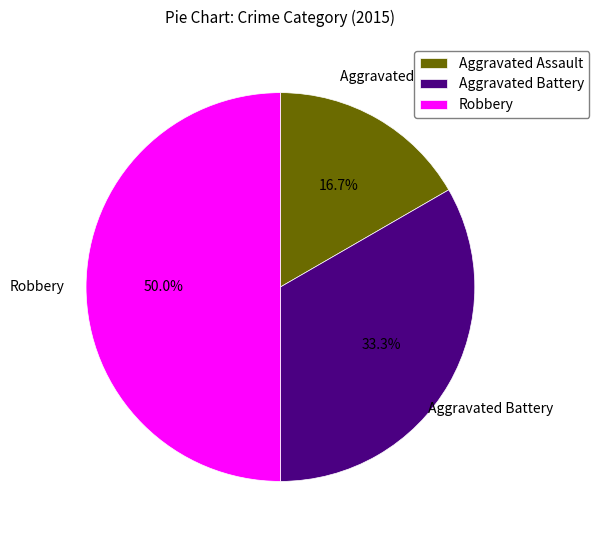

What portion of the pie excludes Robbery?

50.0%